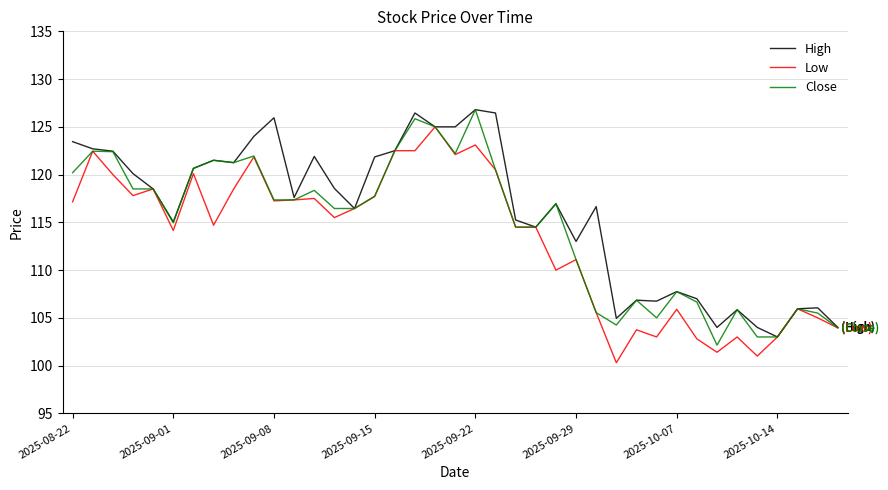

How many series are shown in this chart?

3